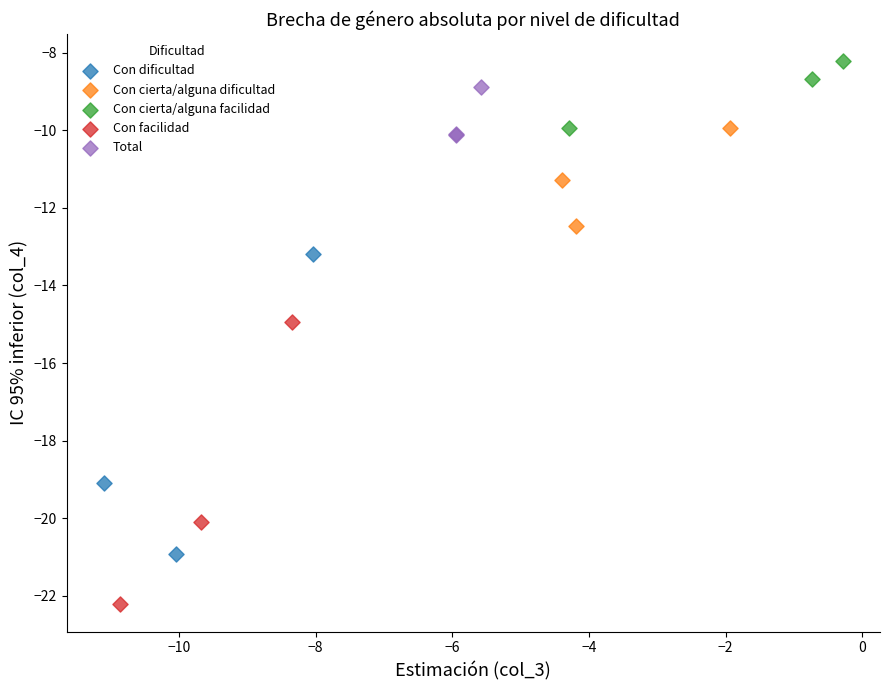

Which series reaches the minimum Y coordinate?

Con facilidad